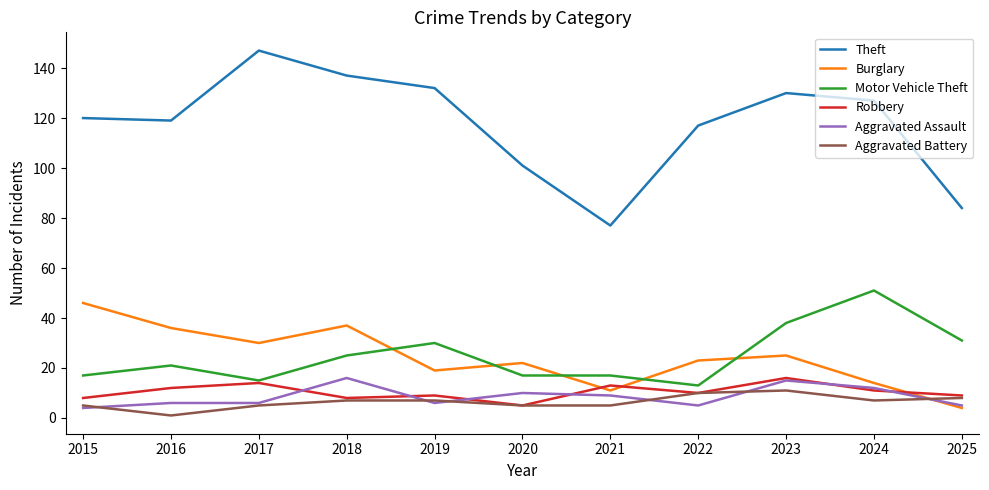

How many values in the Aggravated Battery series are below 7?

5